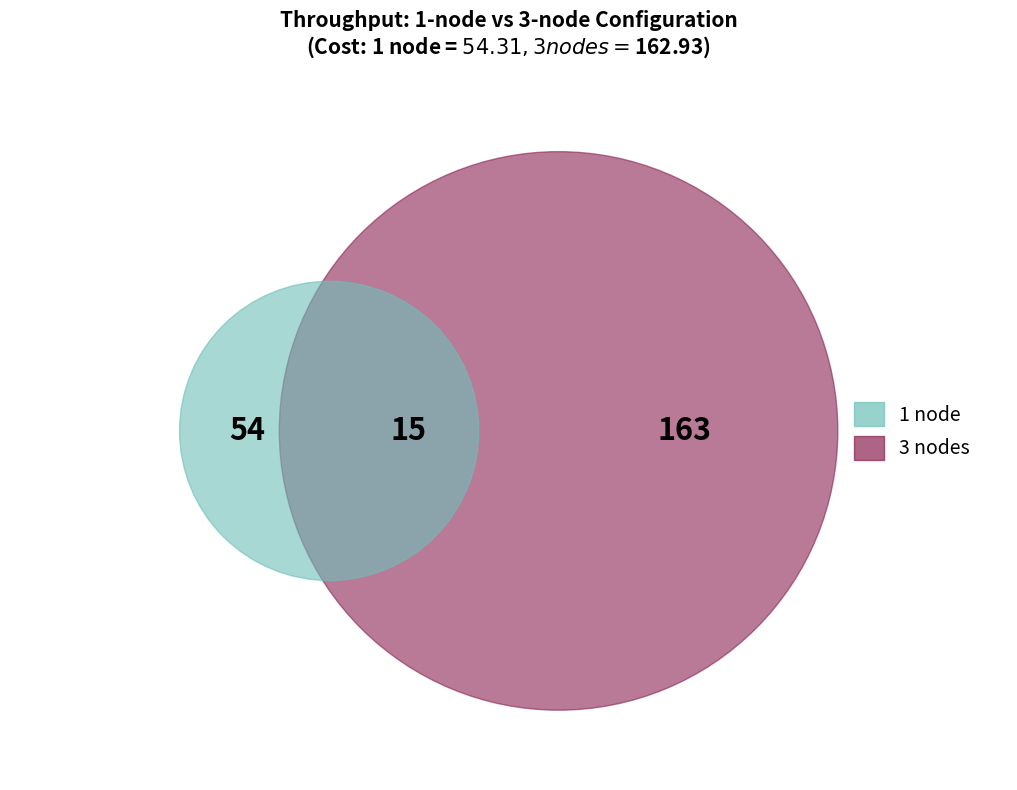

Is there any slice that represents more than half of the pie?

No